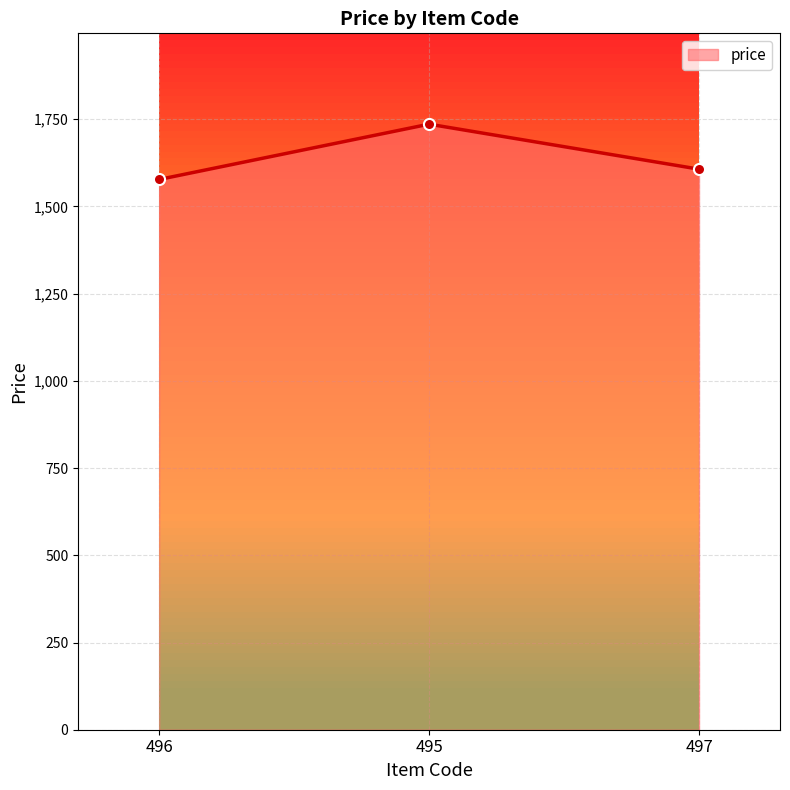

What is the change in value from 496 to 495?

+158.5